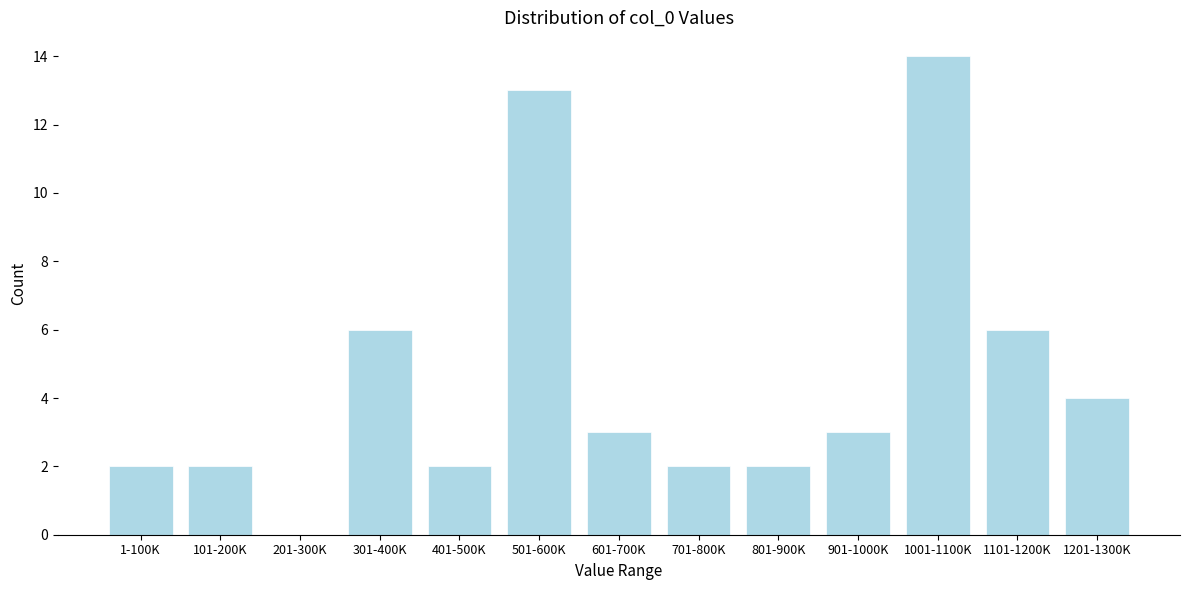

Reading left to right, transcribe all the data shown in this chart.

1-100K=2	101-200K=2	201-300K=0	301-400K=6	401-500K=2	501-600K=13	601-700K=3	701-800K=2	801-900K=2	901-1000K=3	1001-1100K=14	1101-1200K=6	1201-1300K=4